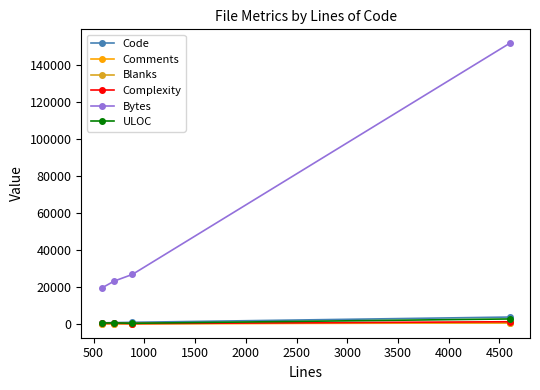

Which series has the largest total across all categories?

Bytes